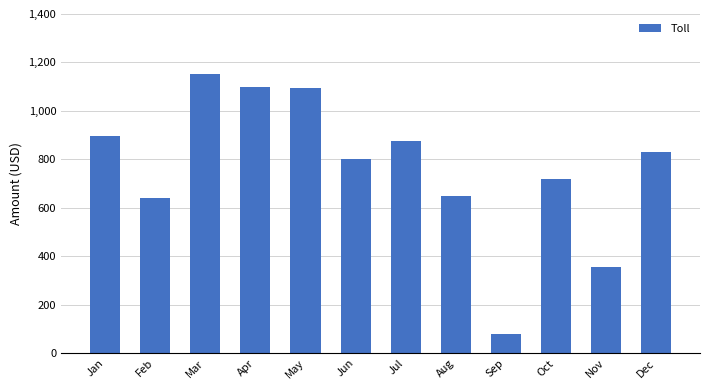

Are the bars horizontal?

No